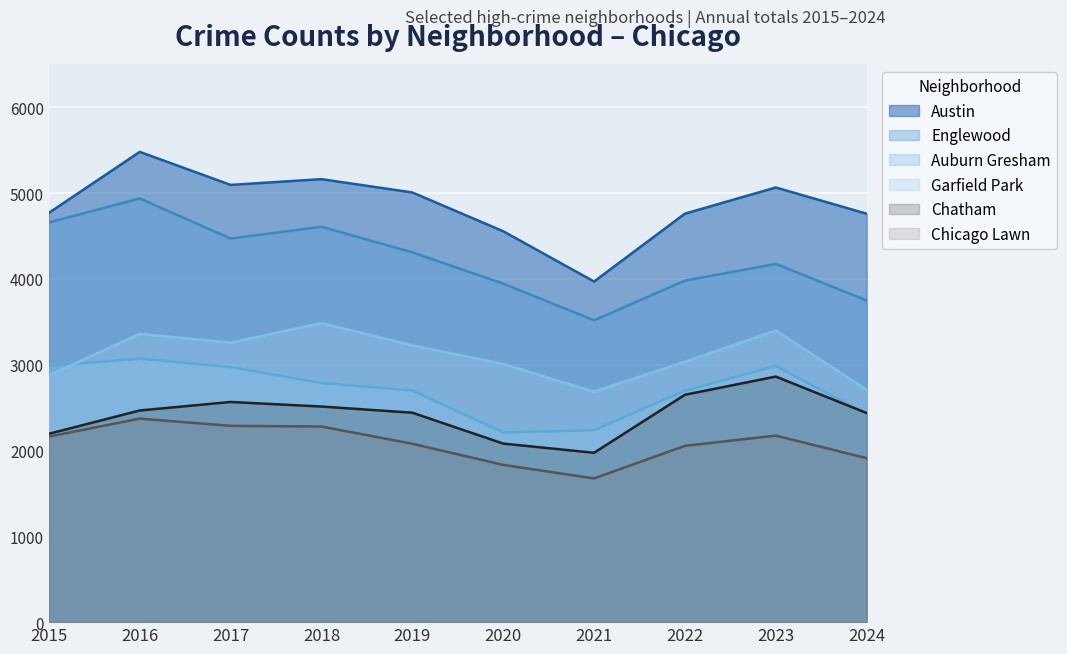

Rank the series by their maximum value, from lowest to highest.

Chicago Lawn, Chatham, Auburn Gresham, Garfield Park, Englewood, Austin